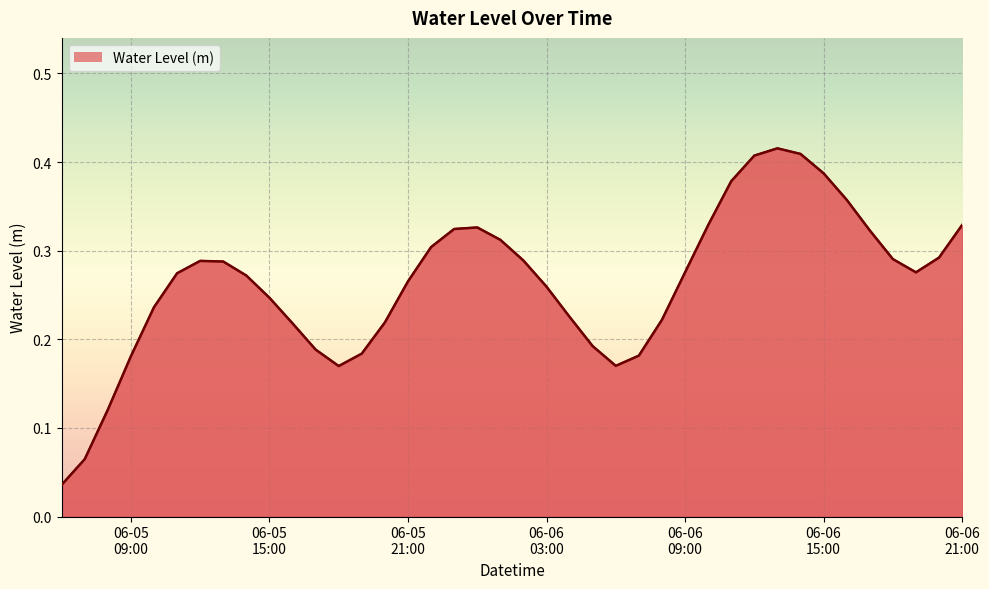

How many lines are shown in the chart?

1